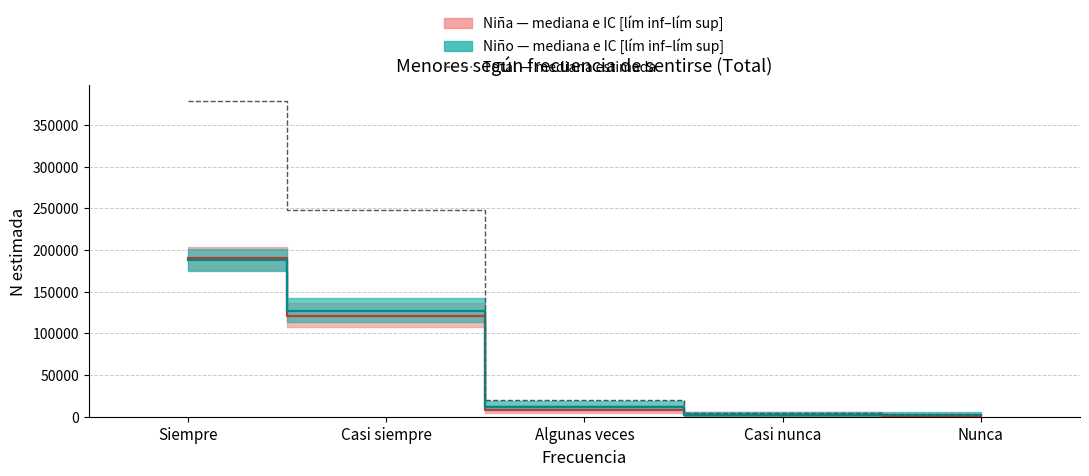

The value at Nunca is 2695. True or false?

True